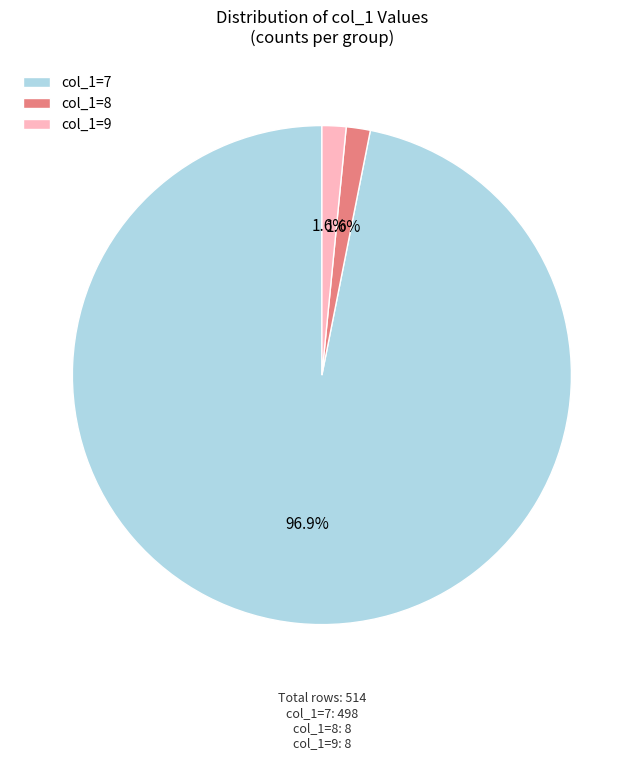

What is the largest slice in the pie chart?

col_1=7